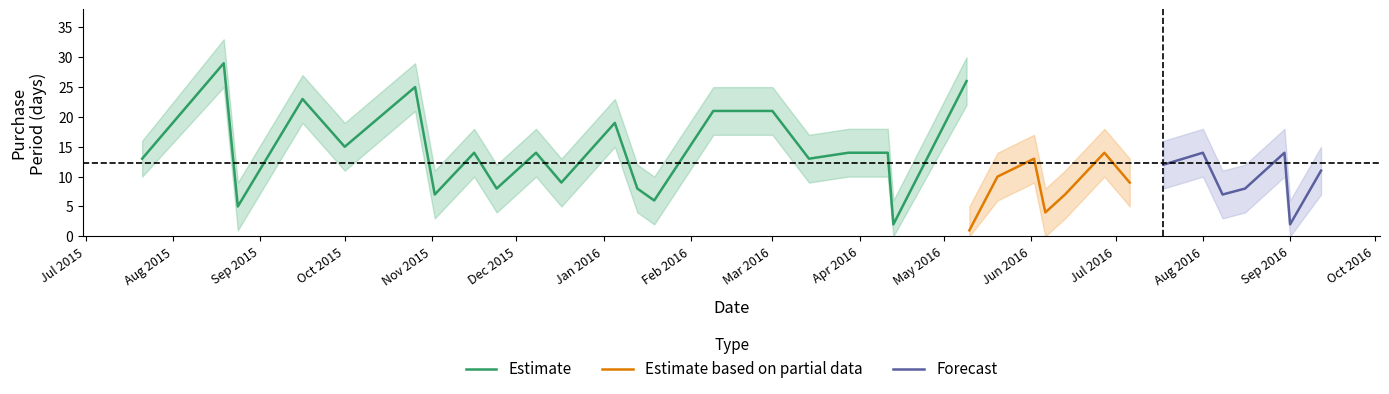

True or false: Estimate and upper_Estimate intersect in this chart.

False